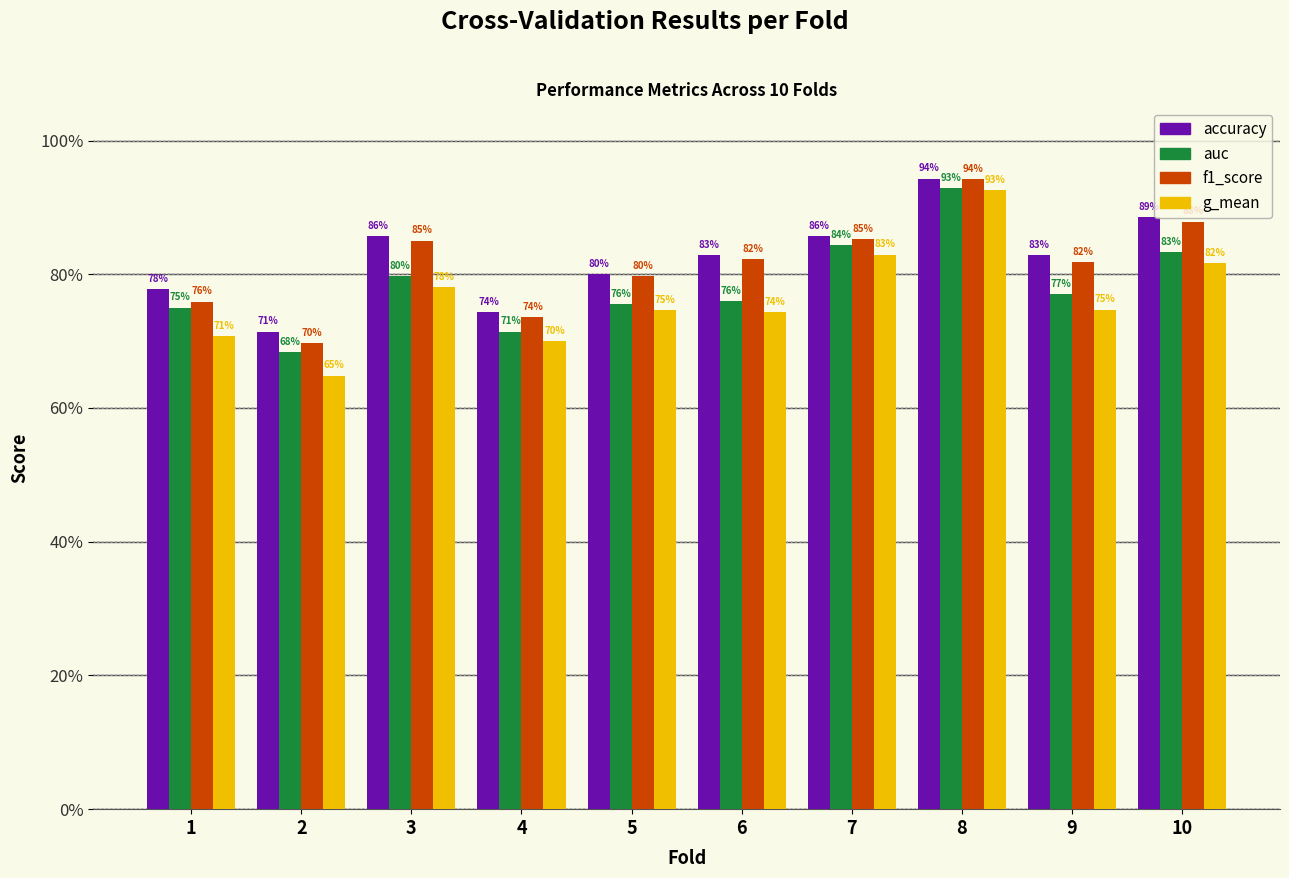

Are the bars horizontal?

No